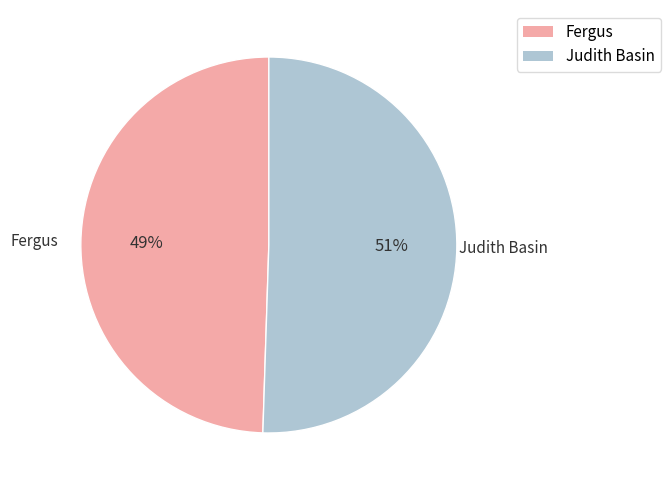

Which slice represents more than half of the pie?

Judith Basin